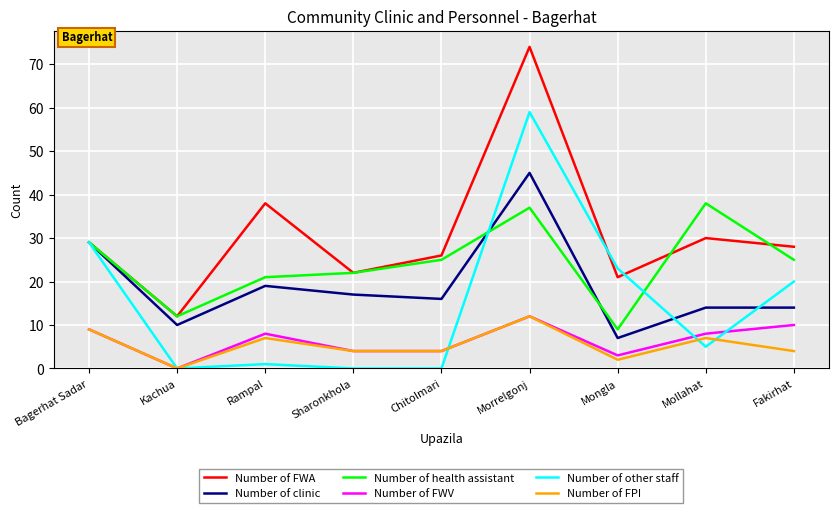

True or false: Number of FWV and Number of clinic cross at least once.

False